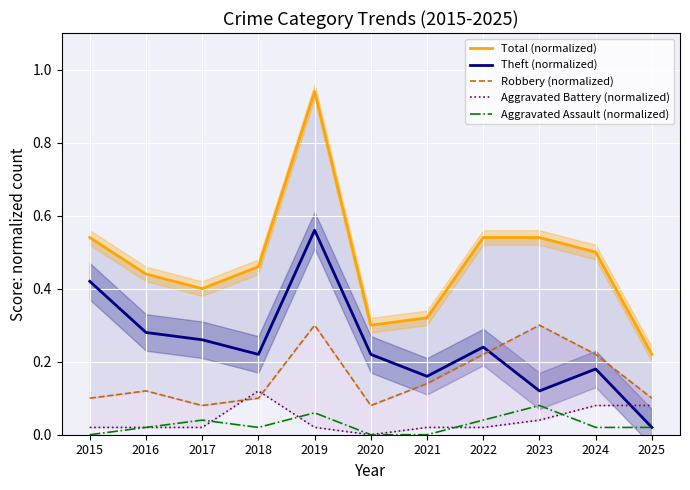

True or false: Aggravated Assault (normalized) has a value of 0.1 at 2017.

False